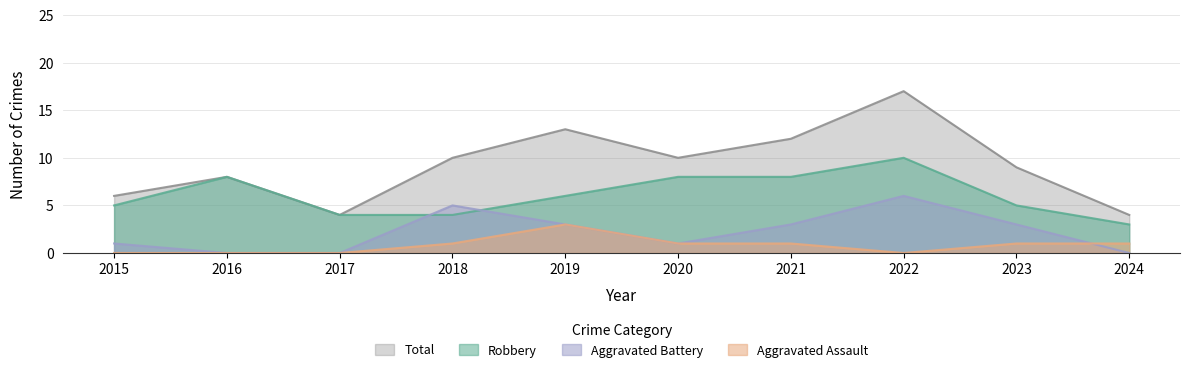

Rank the categories by Robbery value from highest to lowest.

2022, 2016, 2020, 2021, 2019, 2015, 2023, 2017, 2018, 2024